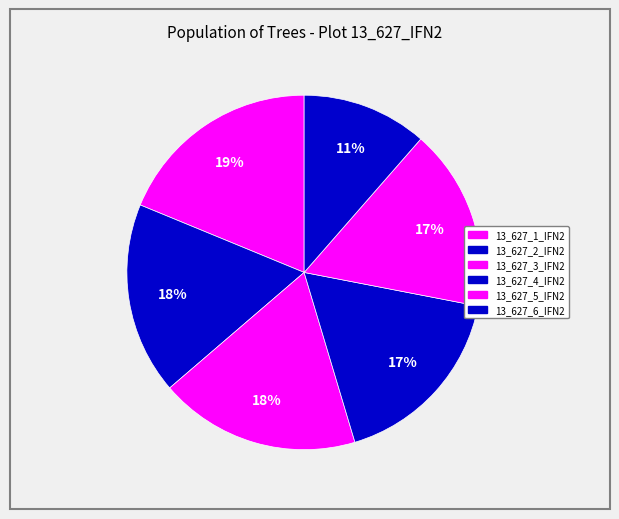

How many segments does this pie chart have?

6